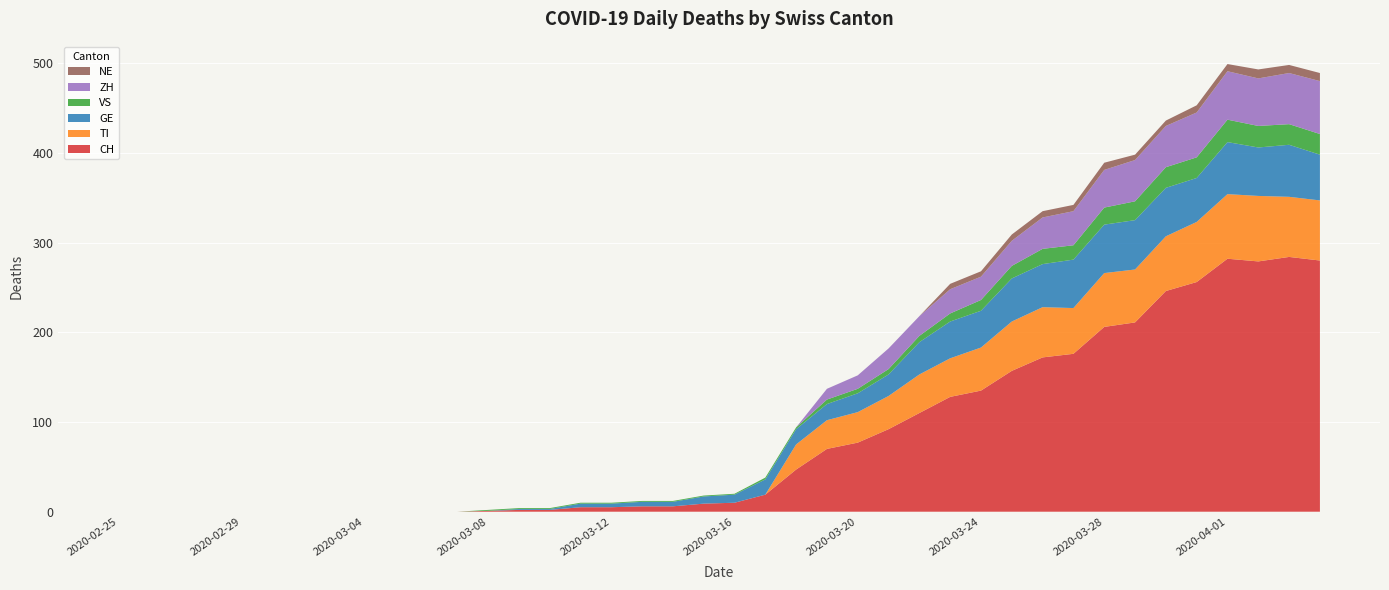

Reading left to right, transcribe all the data shown in this chart.

CH: 2020-02-25=0	2020-02-26=0	2020-02-27=0	2020-02-28=0	2020-02-29=0	2020-03-01=0	2020-03-02=0	2020-03-03=0	2020-03-04=0	2020-03-05=0	2020-03-06=0	2020-03-07=0	2020-03-08=1	2020-03-09=2	2020-03-10=2	2020-03-11=5	2020-03-12=5	2020-03-13=6	2020-03-14=6	2020-03-15=9	2020-03-16=10	2020-03-17=19	2020-03-18=47	2020-03-19=70	2020-03-20=77	2020-03-21=92	2020-03-22=110	2020-03-23=128	2020-03-24=135	2020-03-25=157	2020-03-26=172	2020-03-27=176	2020-03-28=206	2020-03-29=211	2020-03-30=246	2020-03-31=256	2020-04-01=282	2020-04-02=279	2020-04-03=284	2020-04-04=280
TI: 2020-02-25=0	2020-02-26=0	2020-02-27=0	2020-02-28=0	2020-02-29=0	2020-03-01=0	2020-03-02=0	2020-03-03=0	2020-03-04=0	2020-03-05=0	2020-03-06=0	2020-03-07=0	2020-03-08=0	2020-03-09=0	2020-03-10=0	2020-03-11=0	2020-03-12=0	2020-03-13=0	2020-03-14=0	2020-03-15=0	2020-03-16=0	2020-03-17=0	2020-03-18=28	2020-03-19=32	2020-03-20=34	2020-03-21=37	2020-03-22=43	2020-03-23=43	2020-03-24=48	2020-03-25=55	2020-03-26=56	2020-03-27=51	2020-03-28=60	2020-03-29=59	2020-03-30=61	2020-03-31=67	2020-04-01=72	2020-04-02=73	2020-04-03=67	2020-04-04=67
GE: 2020-02-25=0	2020-02-26=0	2020-02-27=0	2020-02-28=0	2020-02-29=0	2020-03-01=0	2020-03-02=0	2020-03-03=0	2020-03-04=0	2020-03-05=0	2020-03-06=0	2020-03-07=0	2020-03-08=0	2020-03-09=1	2020-03-10=1	2020-03-11=4	2020-03-12=4	2020-03-13=5	2020-03-14=5	2020-03-15=8	2020-03-16=9	2020-03-17=17	2020-03-18=17	2020-03-19=18	2020-03-20=21	2020-03-21=24	2020-03-22=36	2020-03-23=41	2020-03-24=41	2020-03-25=48	2020-03-26=48	2020-03-27=54	2020-03-28=54	2020-03-29=55	2020-03-30=54	2020-03-31=49	2020-04-01=58	2020-04-02=54	2020-04-03=58	2020-04-04=51
VS: 2020-02-25=0	2020-02-26=0	2020-02-27=0	2020-02-28=0	2020-02-29=0	2020-03-01=0	2020-03-02=0	2020-03-03=0	2020-03-04=0	2020-03-05=0	2020-03-06=0	2020-03-07=0	2020-03-08=1	2020-03-09=1	2020-03-10=1	2020-03-11=1	2020-03-12=1	2020-03-13=1	2020-03-14=1	2020-03-15=1	2020-03-16=1	2020-03-17=2	2020-03-18=2	2020-03-19=5	2020-03-20=5	2020-03-21=6	2020-03-22=7	2020-03-23=9	2020-03-24=12	2020-03-25=14	2020-03-26=17	2020-03-27=16	2020-03-28=19	2020-03-29=21	2020-03-30=23	2020-03-31=23	2020-04-01=25	2020-04-02=24	2020-04-03=23	2020-04-04=23
ZH: 2020-02-25=0	2020-02-26=0	2020-02-27=0	2020-02-28=0	2020-02-29=0	2020-03-01=0	2020-03-02=0	2020-03-03=0	2020-03-04=0	2020-03-05=0	2020-03-06=0	2020-03-07=0	2020-03-08=0	2020-03-09=0	2020-03-10=0	2020-03-11=0	2020-03-12=0	2020-03-13=0	2020-03-14=0	2020-03-15=0	2020-03-16=0	2020-03-17=0	2020-03-18=0	2020-03-19=12	2020-03-20=15	2020-03-21=23	2020-03-22=22	2020-03-23=27	2020-03-24=26	2020-03-25=28	2020-03-26=35	2020-03-27=38	2020-03-28=42	2020-03-29=46	2020-03-30=46	2020-03-31=50	2020-04-01=54	2020-04-02=53	2020-04-03=57	2020-04-04=59
NE: 2020-02-25=0	2020-02-26=0	2020-02-27=0	2020-02-28=0	2020-02-29=0	2020-03-01=0	2020-03-02=0	2020-03-03=0	2020-03-04=0	2020-03-05=0	2020-03-06=0	2020-03-07=0	2020-03-08=0	2020-03-09=0	2020-03-10=0	2020-03-11=0	2020-03-12=0	2020-03-13=0	2020-03-14=0	2020-03-15=0	2020-03-16=0	2020-03-17=0	2020-03-18=0	2020-03-19=0	2020-03-20=0	2020-03-21=0	2020-03-22=0	2020-03-23=6	2020-03-24=6	2020-03-25=7	2020-03-26=7	2020-03-27=7	2020-03-28=8	2020-03-29=6	2020-03-30=6	2020-03-31=8	2020-04-01=8	2020-04-02=10	2020-04-03=9	2020-04-04=9